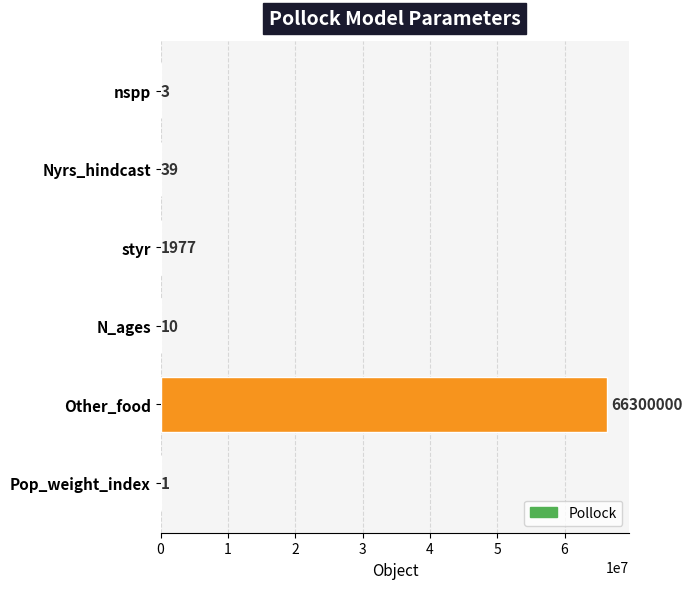

Where is the data nearest to the value 33150000?

styr